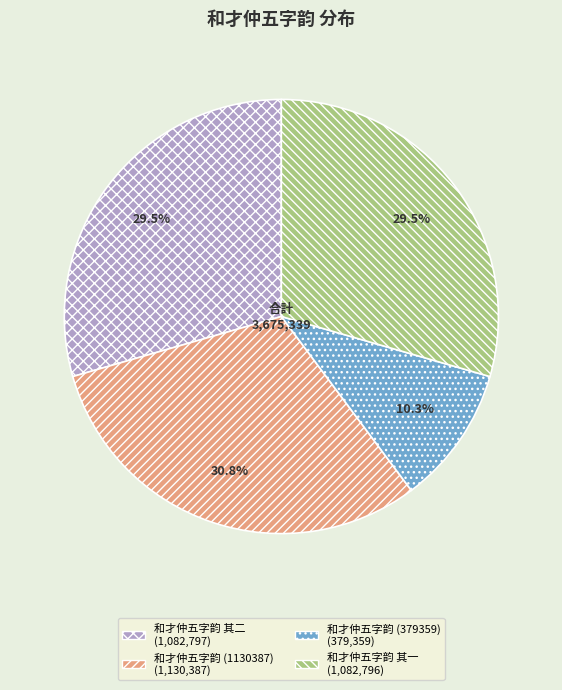

Is there a majority slice in this chart?

No